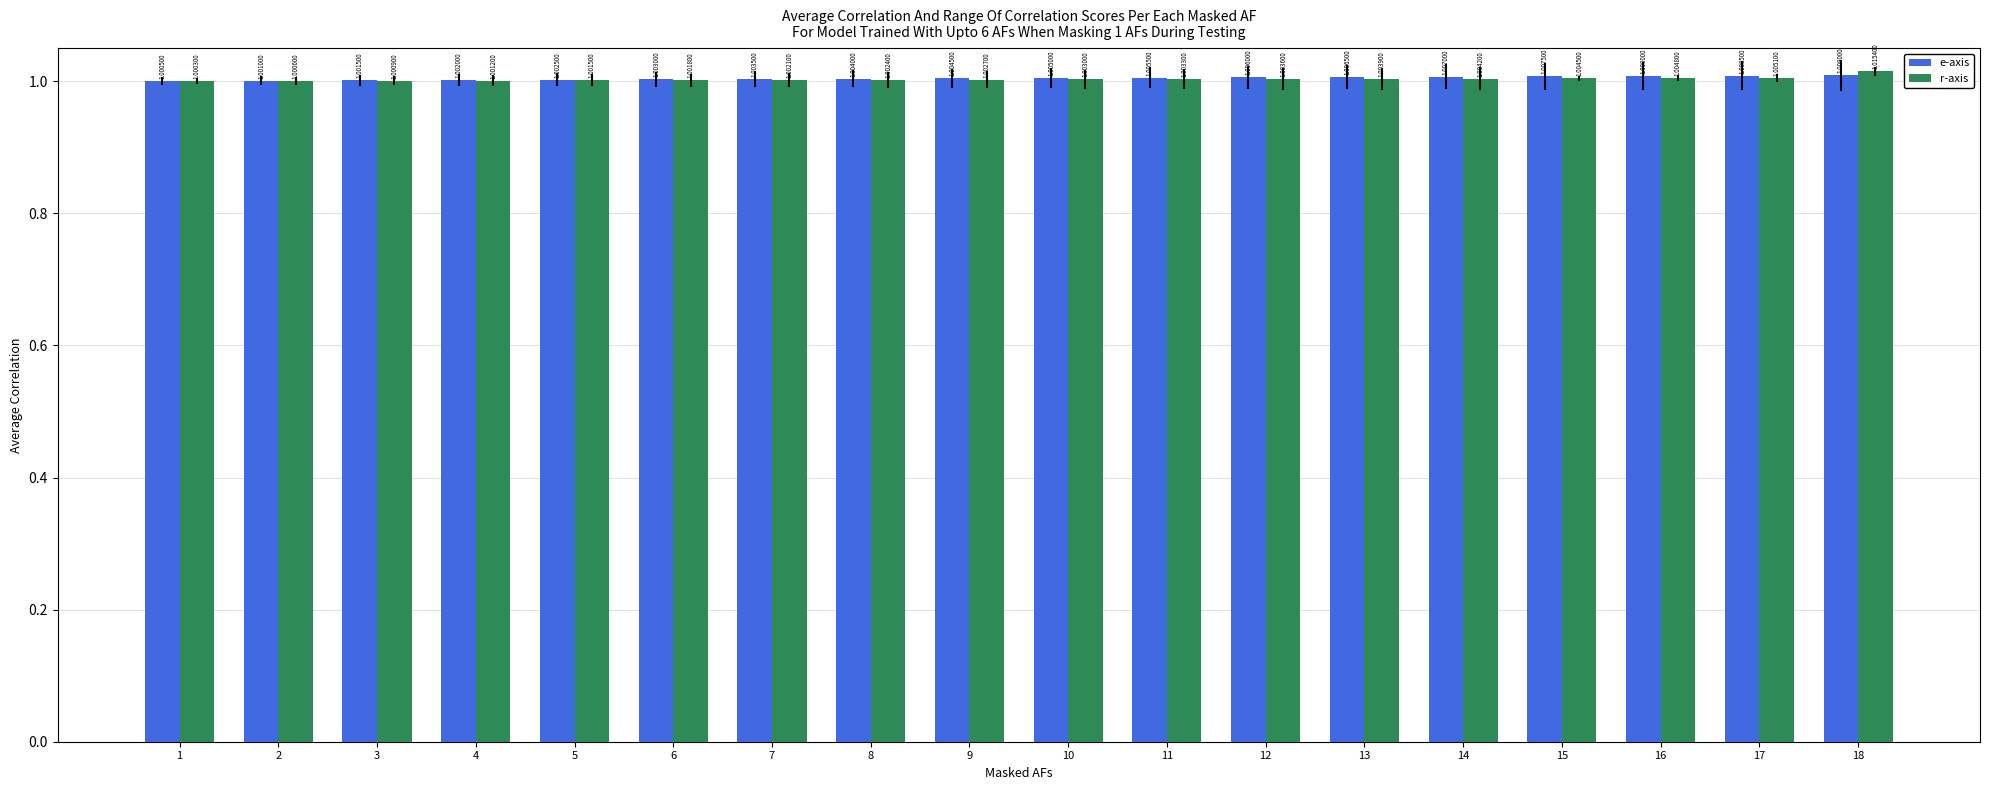

Which series has the largest range (max minus min)?

r-axis